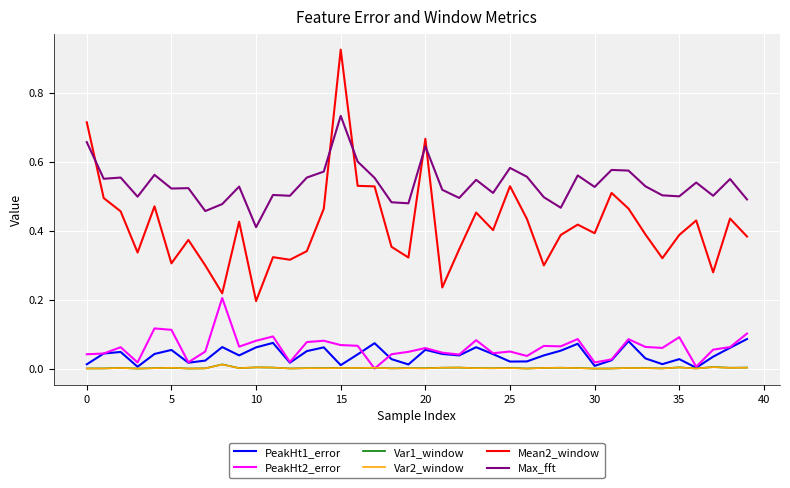

Which series has the widest spread of values?

Mean2_window